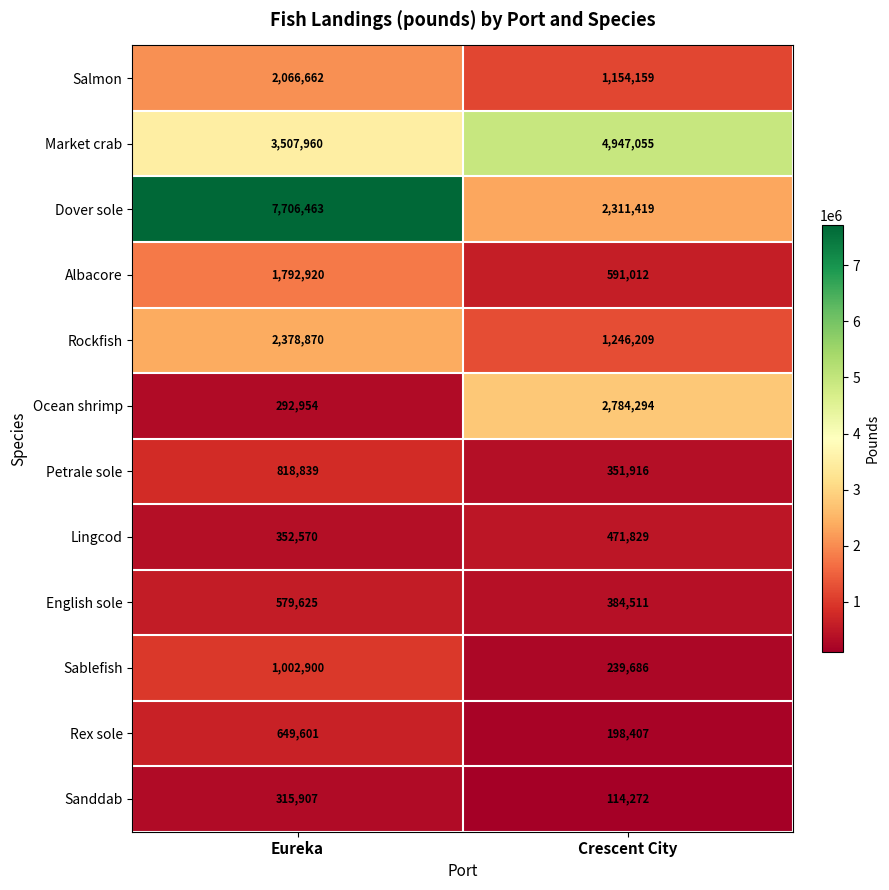

At how many categories does at least one series exceed 1775169?

2